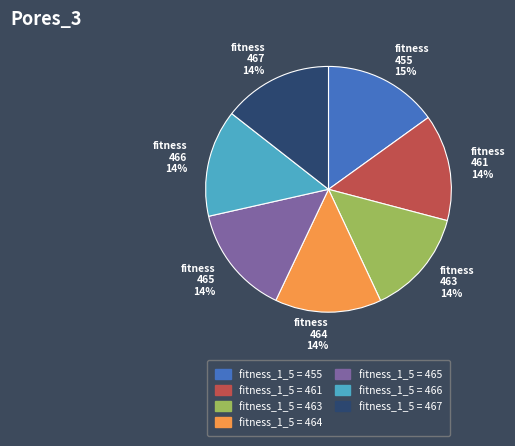

How many segments does this pie chart have?

7